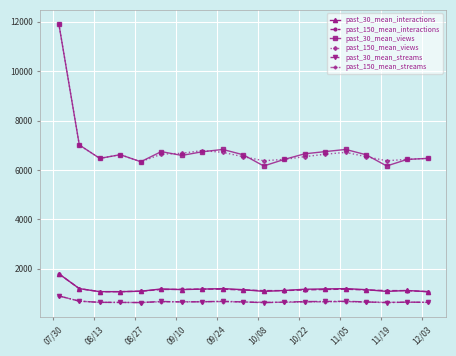

True or false: past_30_mean_interactions has more than 1 interior local peaks.

True